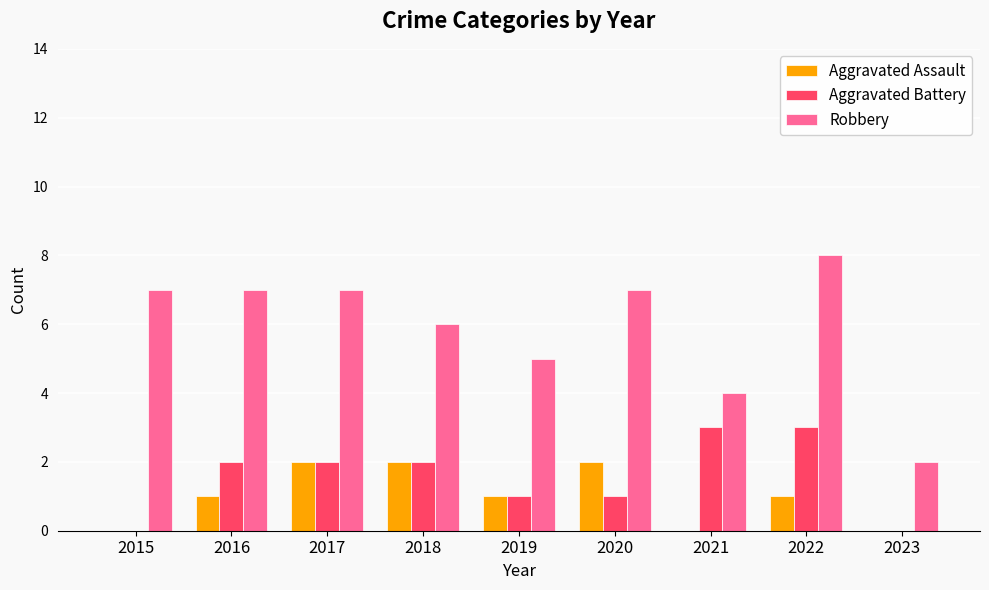

Which category has the highest value across all series?

2022